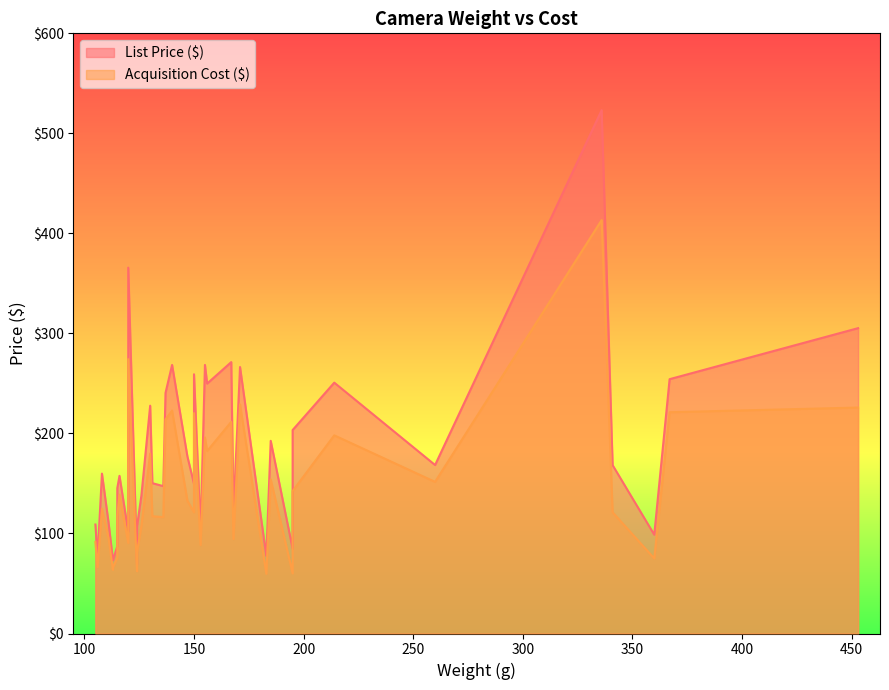

At which category does Acquisition Cost ($) reach its first local valley?

3